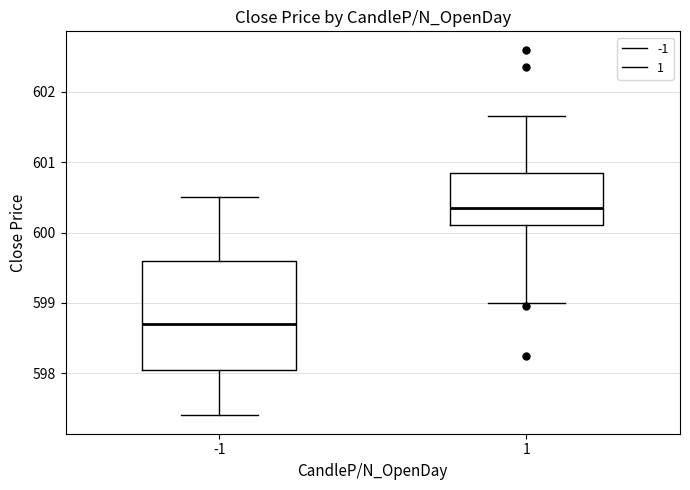

Which box has the lowest median line?

-1